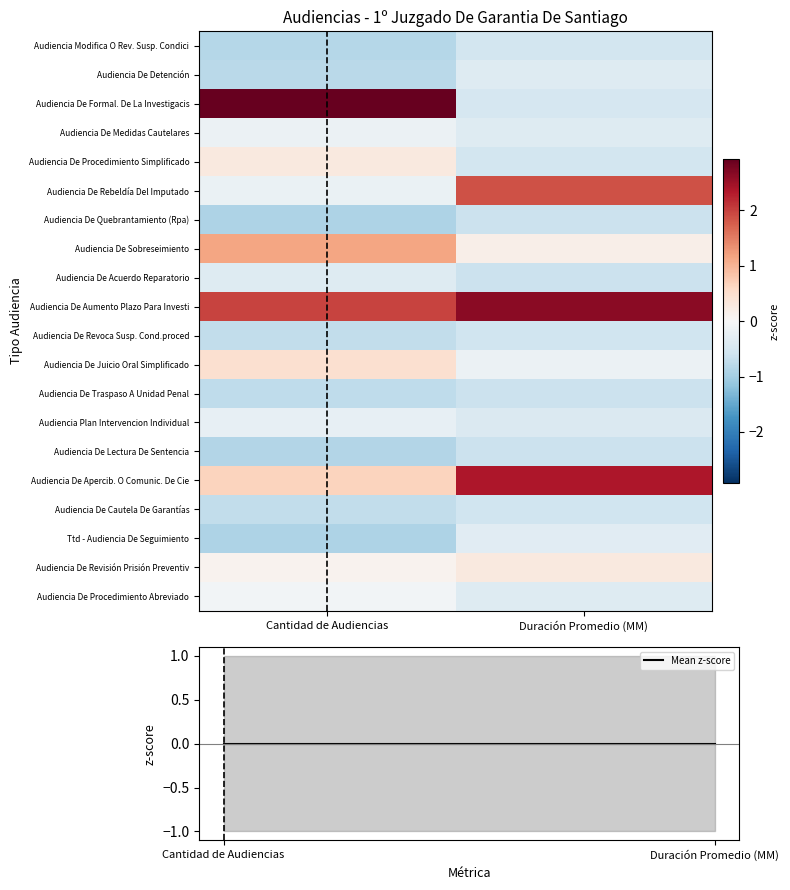

What is the greatest value displayed?

2.9